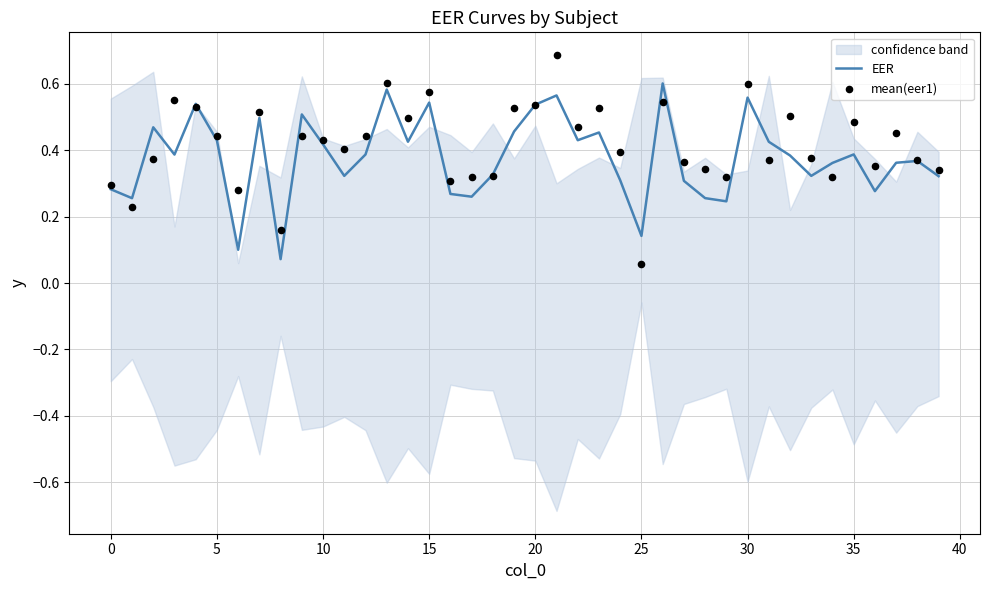

True or false: EER has a value of 0.1 at 0.

False